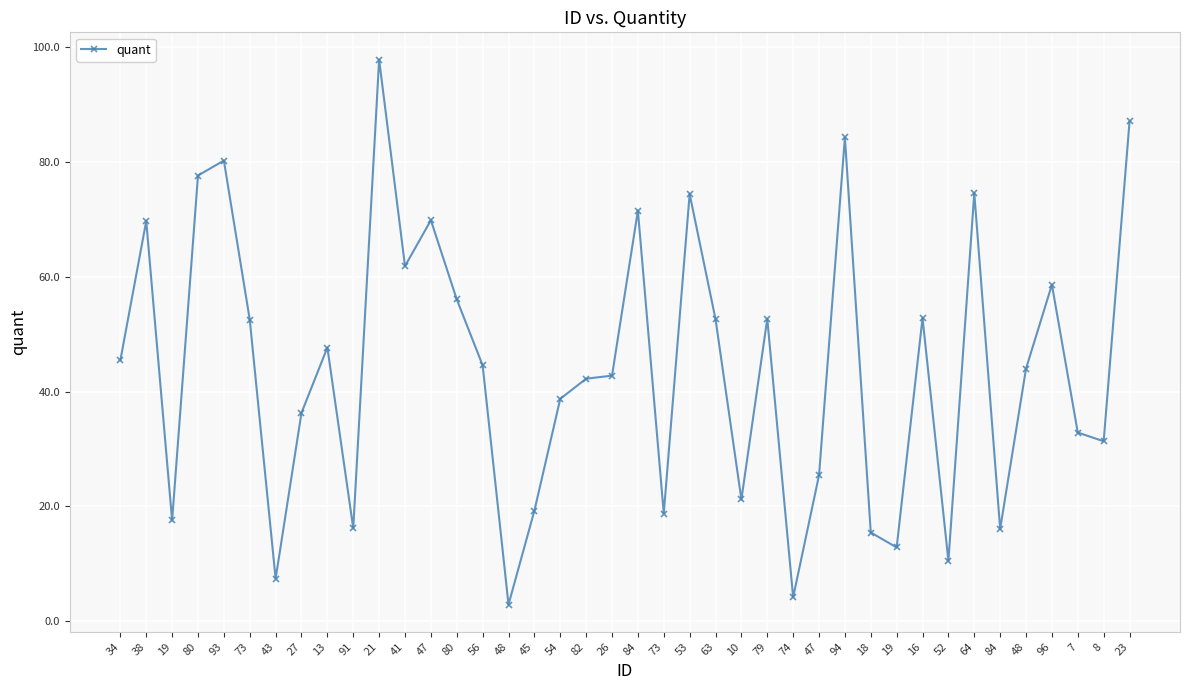

How many data points does each series have?

40